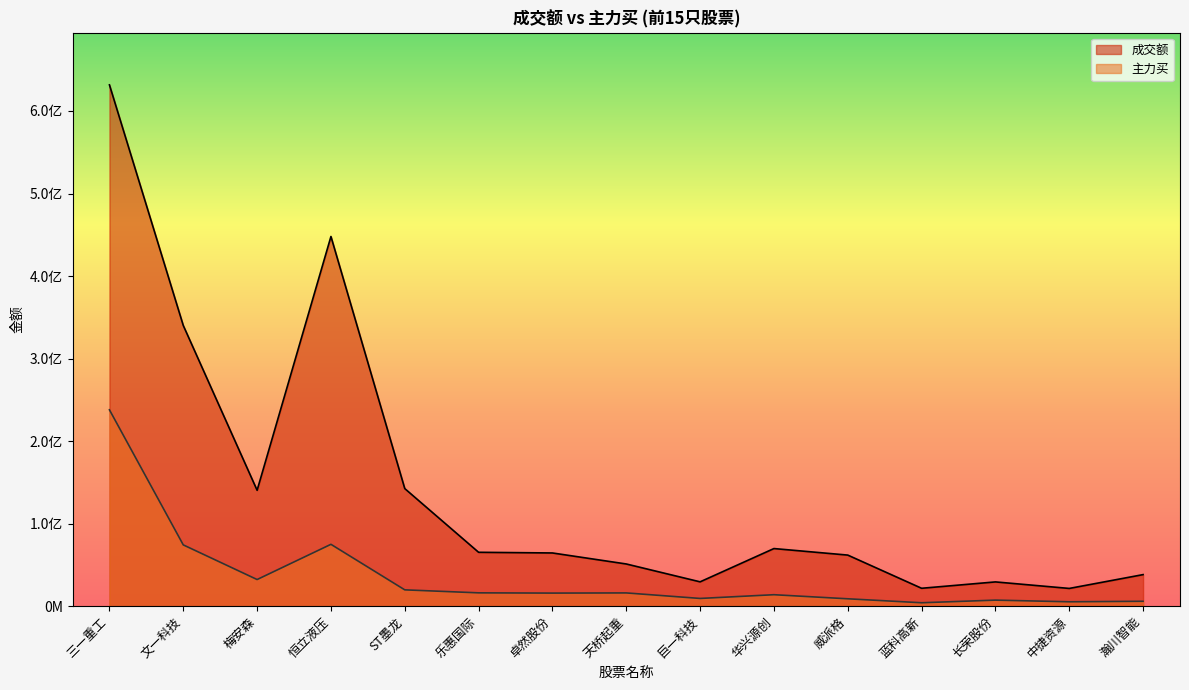

What is the label of the 3rd point from the left?

梅安森